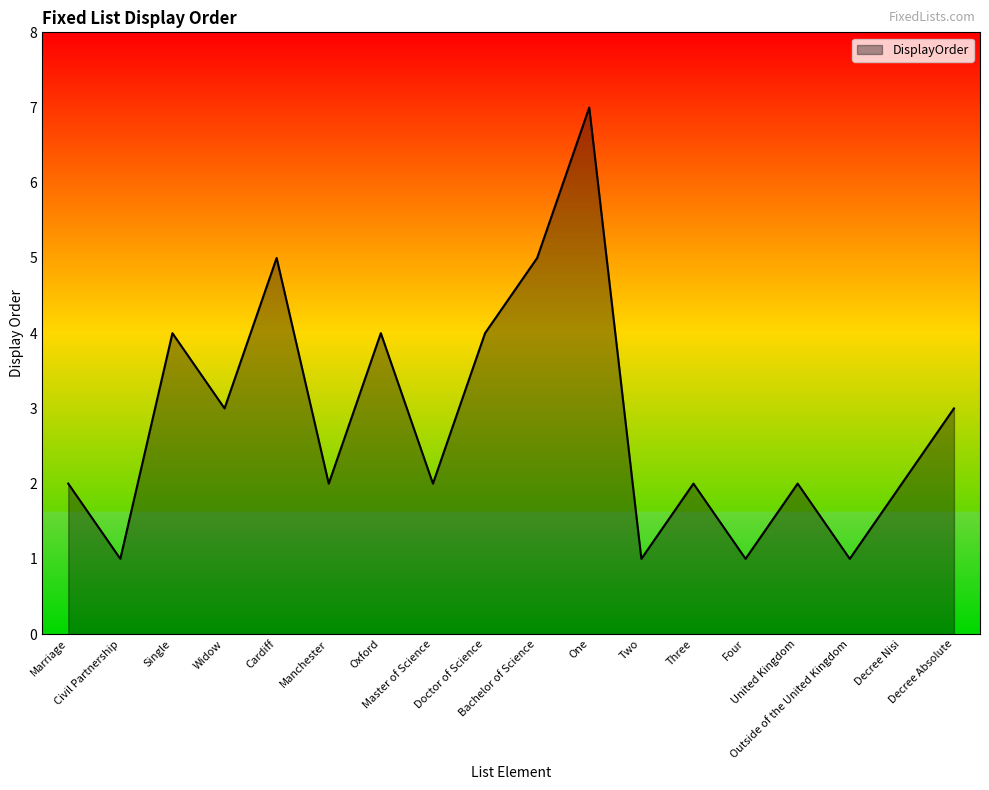

At which category does the data reach its first local peak?

Single